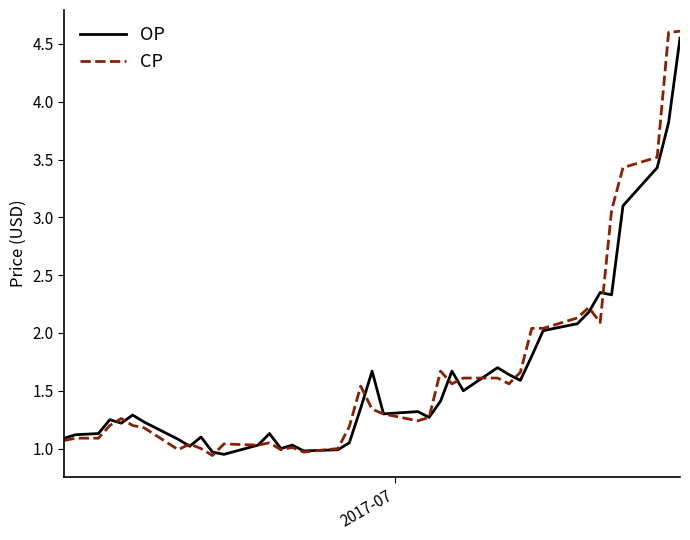

What is the highest value of the CP series?

4.6